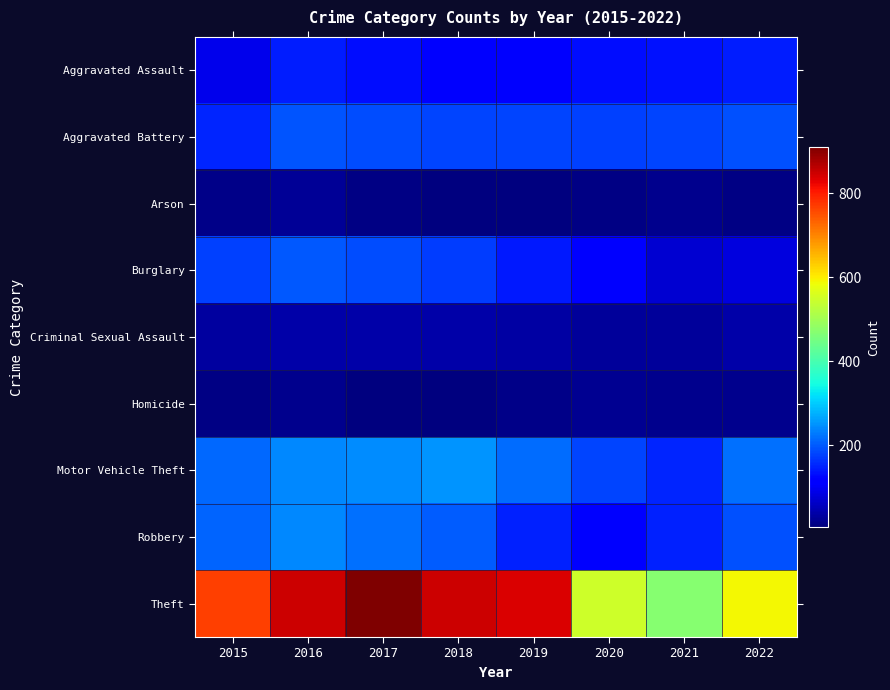

Which label corresponds to the smallest value in the chart?

2019